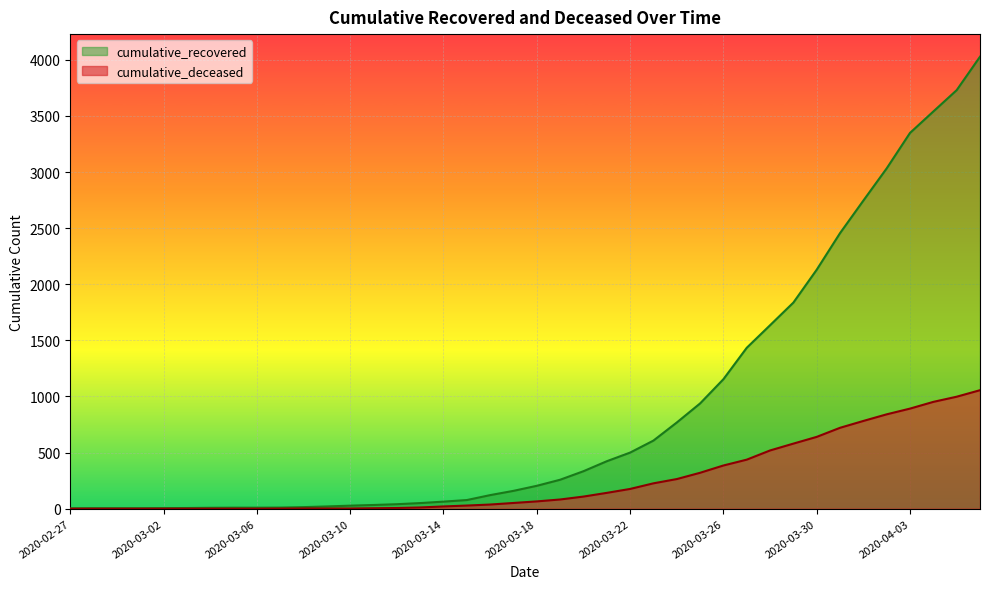

At how many categories does at least one series exceed 283?

18